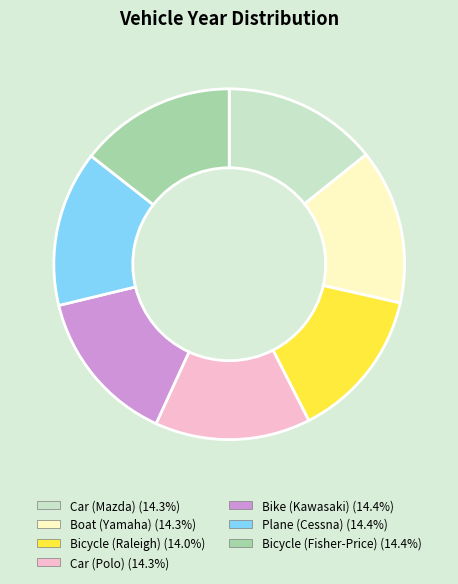

Does Boat (Yamaha) (14.3%) represent more than half of the total?

No